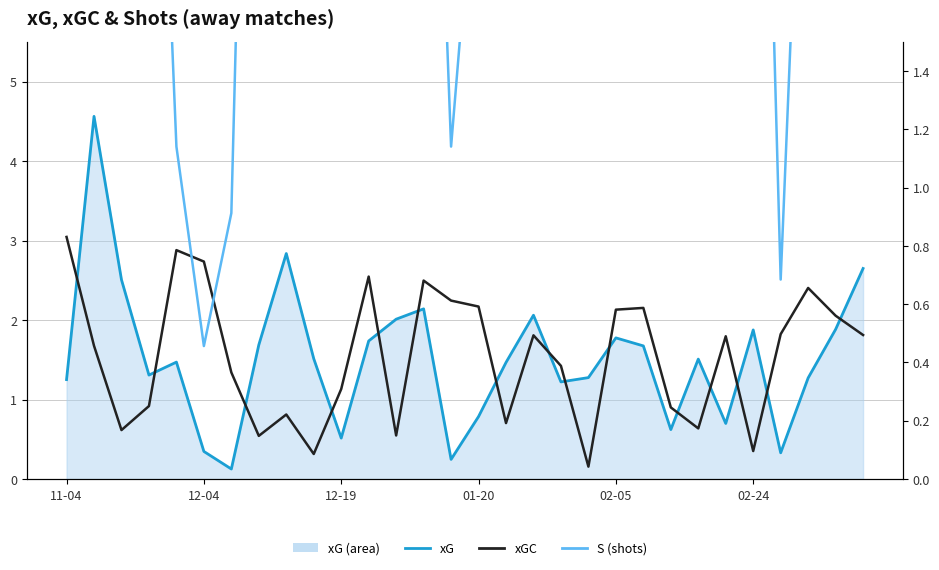

True or false: xG and xGC intersect in this chart.

True